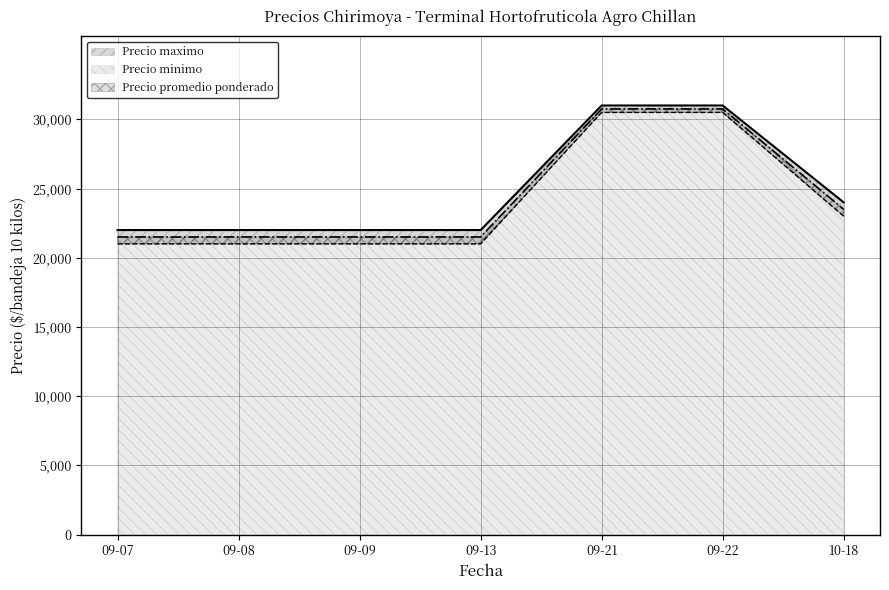

At which label is Precio promedio ponderado closest to 26500?

2021-10-18